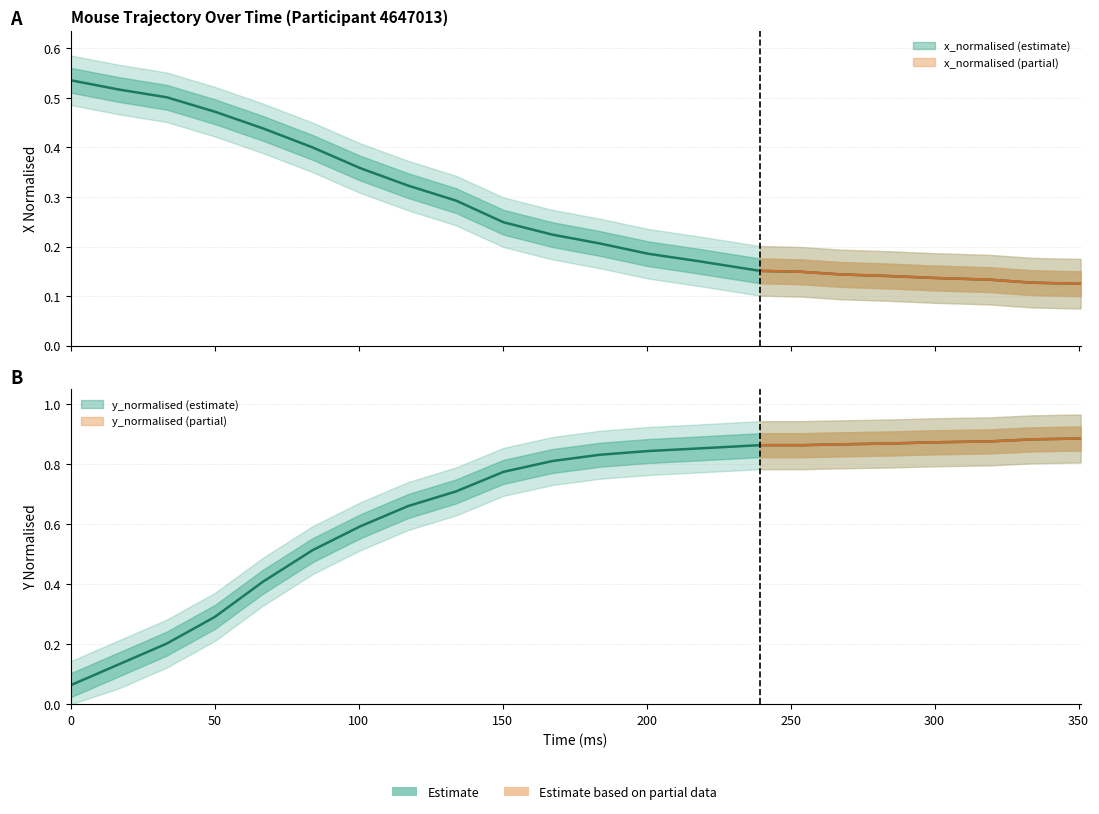

List the series in order of their overall mean, lowest first.

x, y